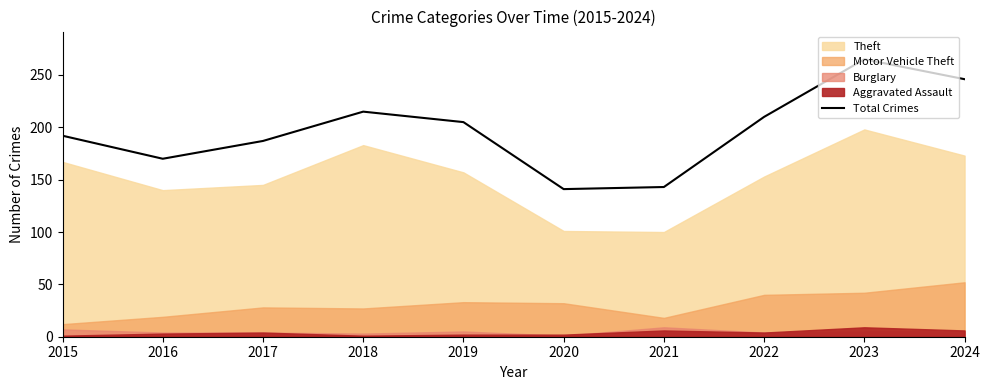

Where is the first local maximum?

2018